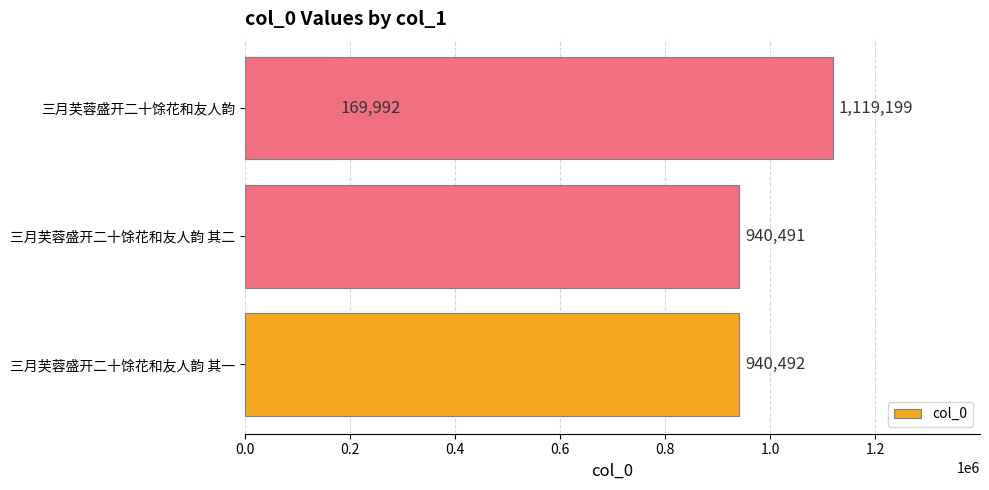

What is the sum of all values?

3170174